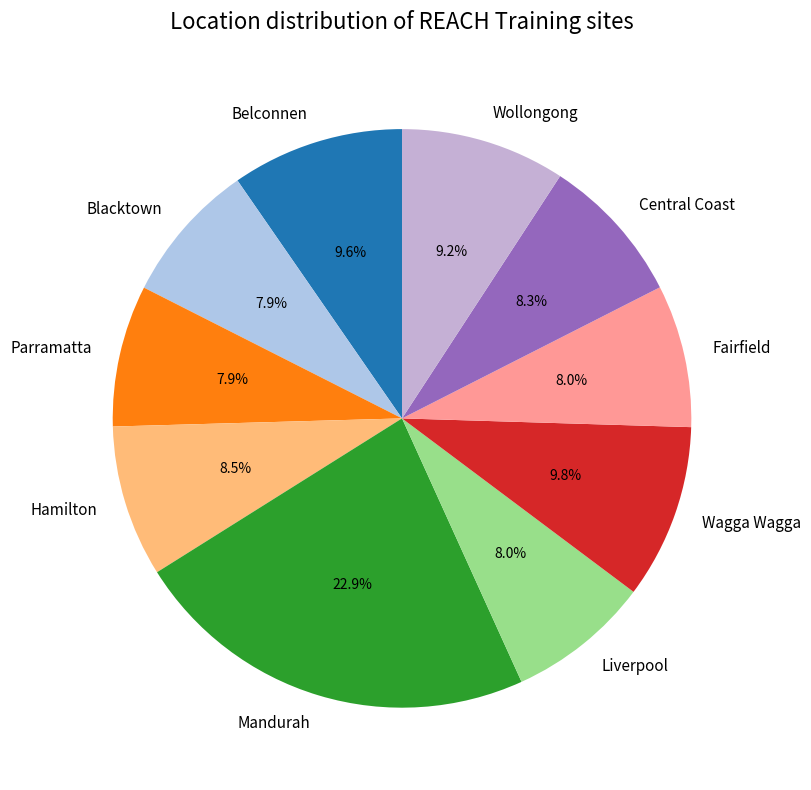

Between Mandurah and Blacktown, which is larger?

Mandurah